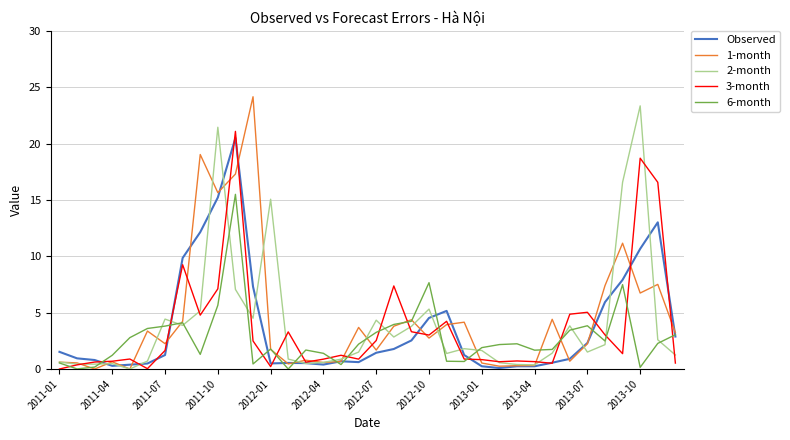

Which series has the largest total across all categories?

1-month